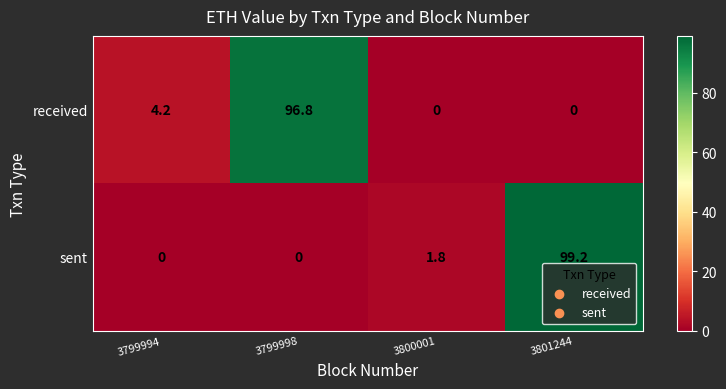

Which category has the highest value in the sent series?

3801244